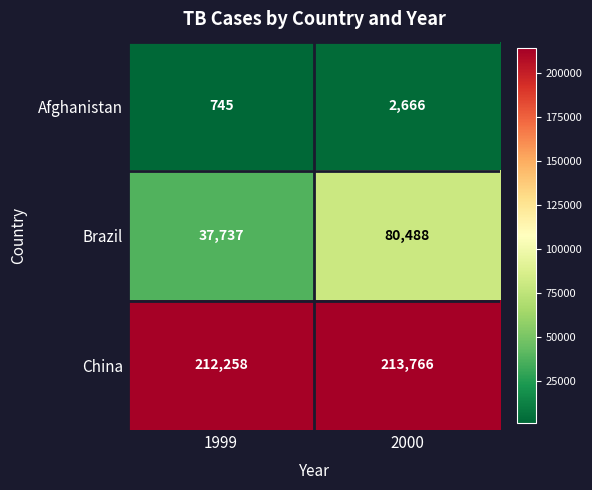

Which series has the largest total across all categories?

China